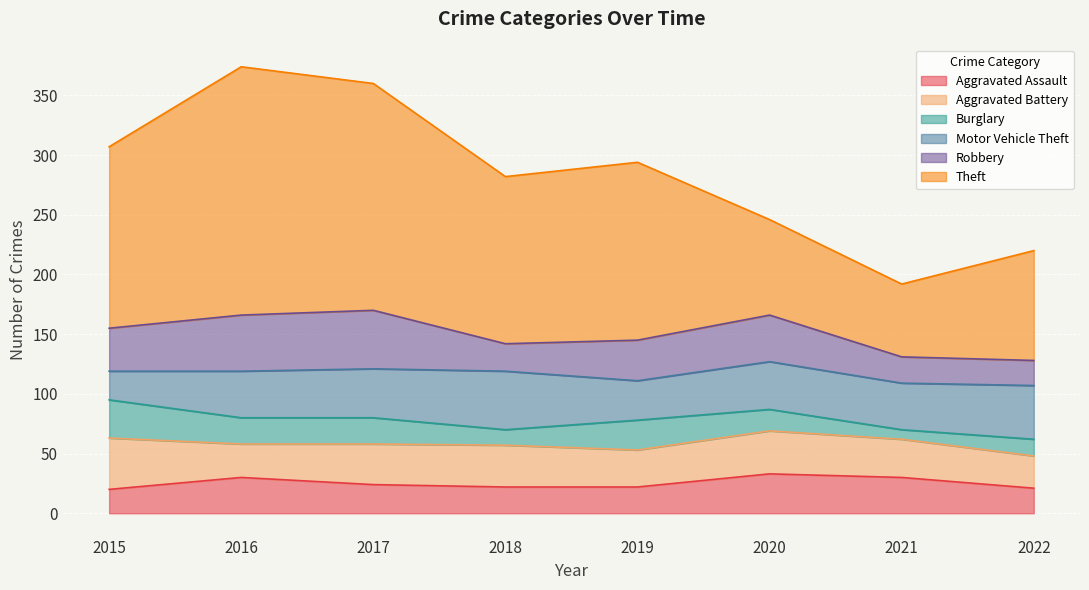

How many interior local peaks does the Burglary series have?

1